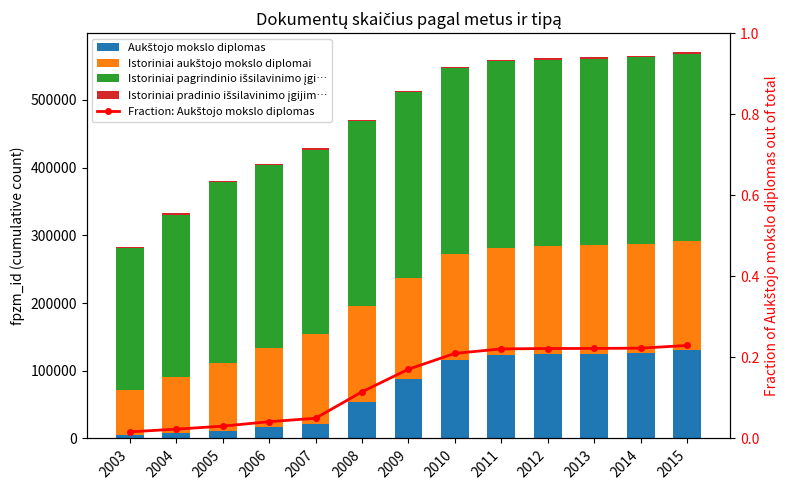

True or false: Istoriniai pagrindinio išsilavinimo įgi… has a value of 239801.0 at 2004.

True